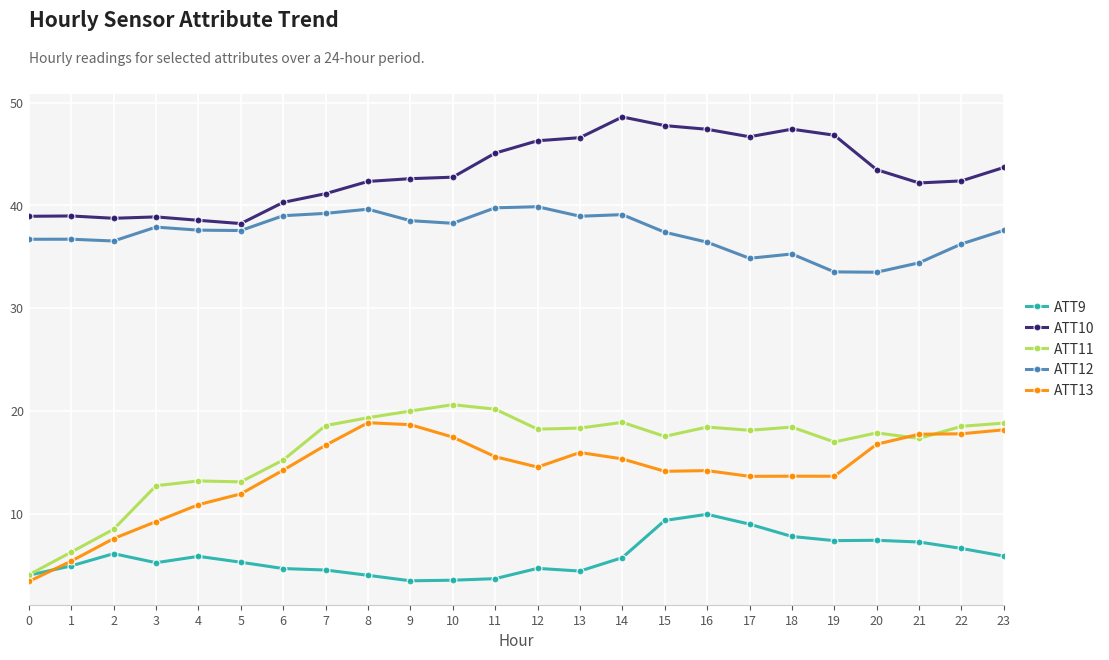

True or false: ATT9 and ATT10 cross at least once.

False